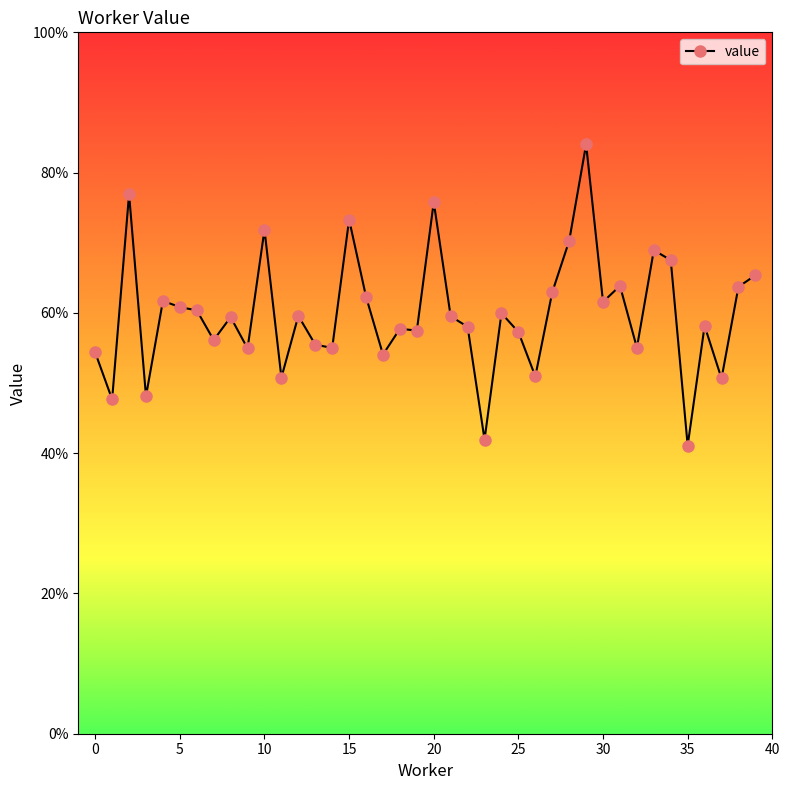

What is the label of the 21st point from the right?

19